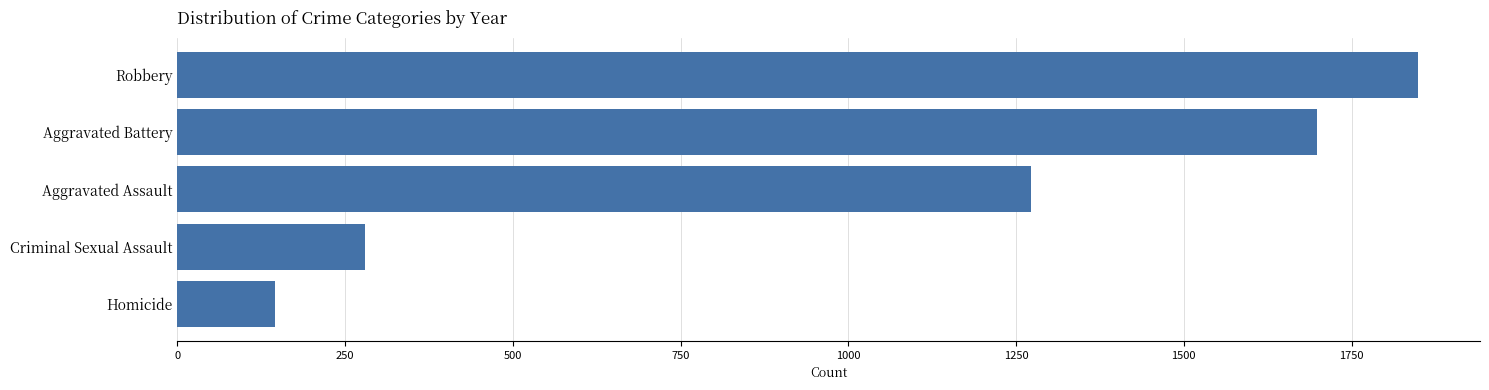

How many values are below 1272?

2